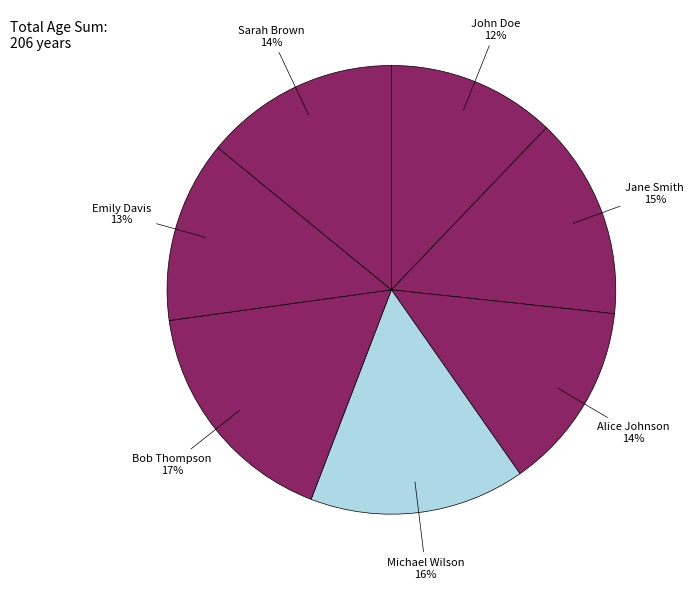

Is the sum of Alice Johnson and Jane Smith greater than half?

No